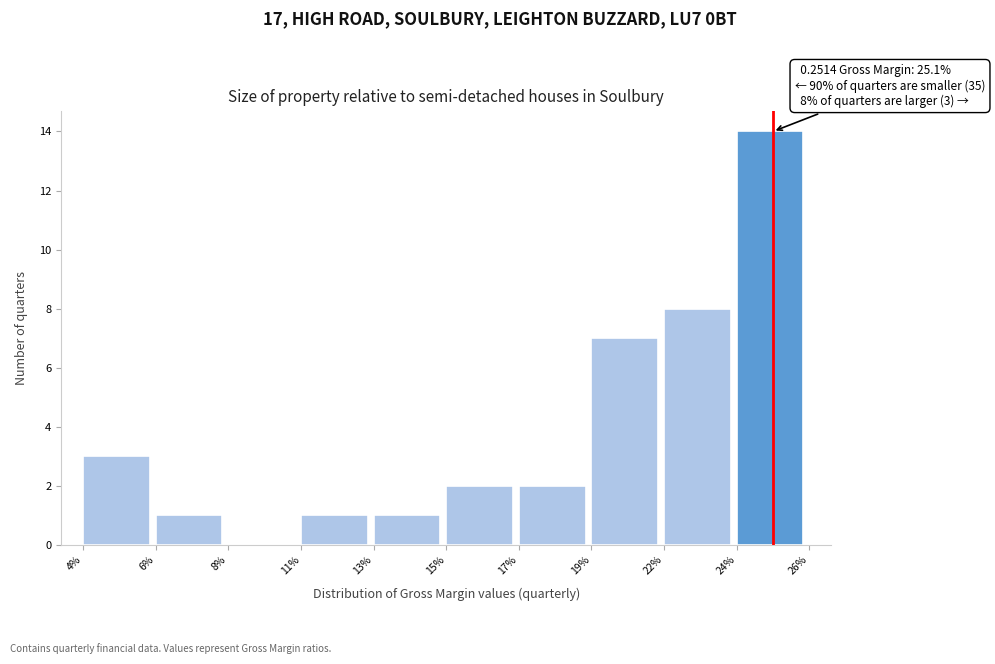

Reading right to left, transcribe all the data shown in this chart.

24%=14	22%=8	19%=7	17%=2	15%=2	13%=1	11%=1	8%=0	6%=1	4%=3